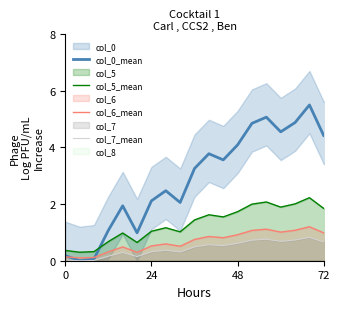

What is the label of the 13th point from the left?

48